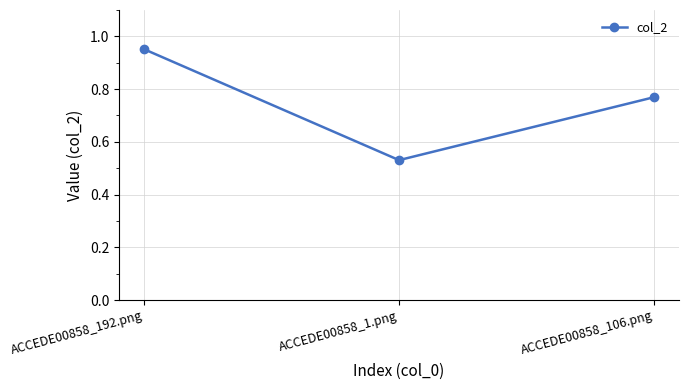

What is the difference between the values at ACCEDE00858_106.png and ACCEDE00858_192.png?

0.2